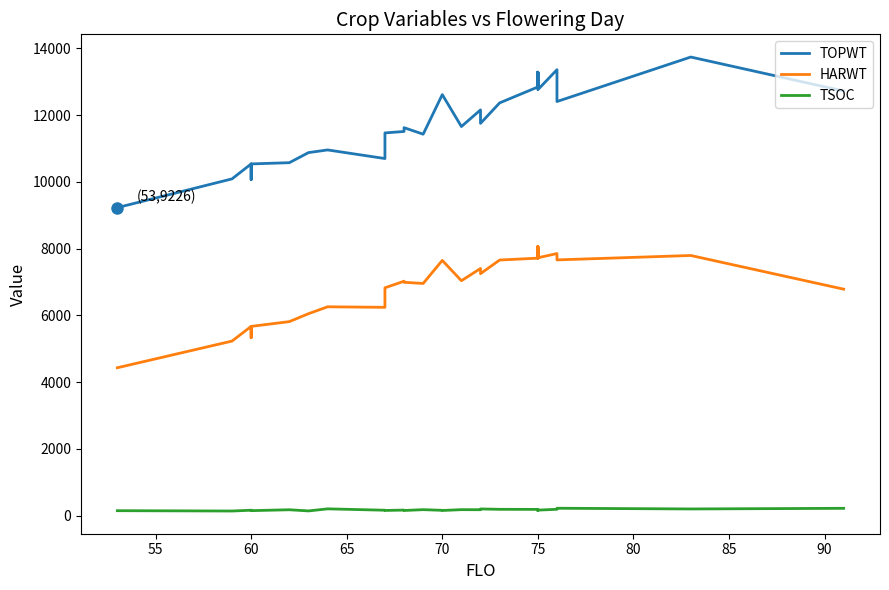

How many data points in HARWT are above 7403?

15